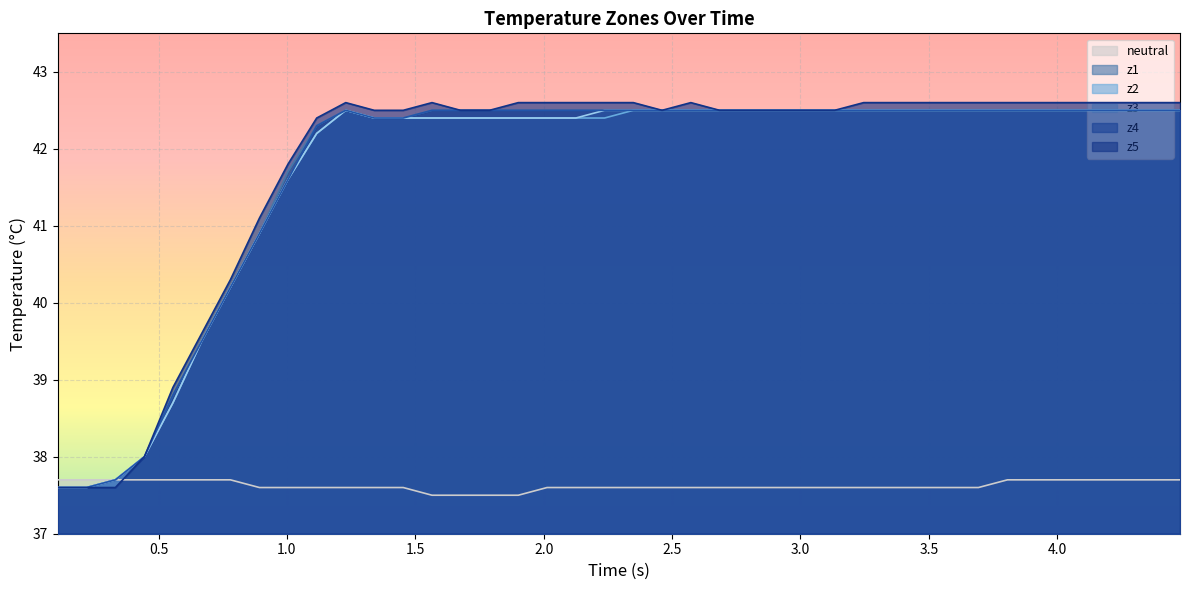

In z5, how many points are higher than both neighbors (excluding endpoints)?

3